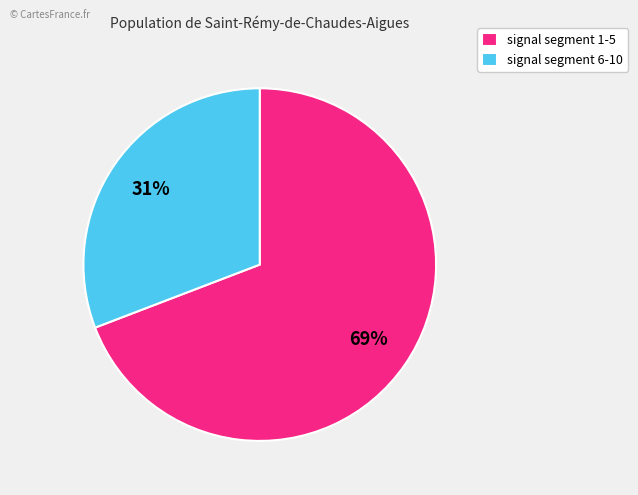

Do signal segment 6-10 and signal segment 1-5 together represent more than half of the pie?

Yes